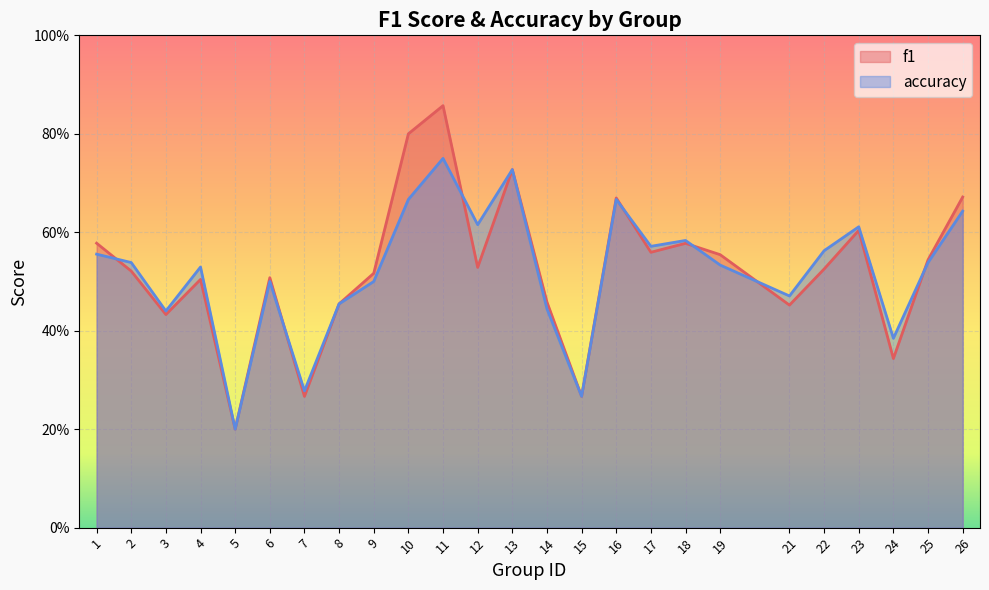

What is the difference between the f1 values at 2 and 7?

0.3